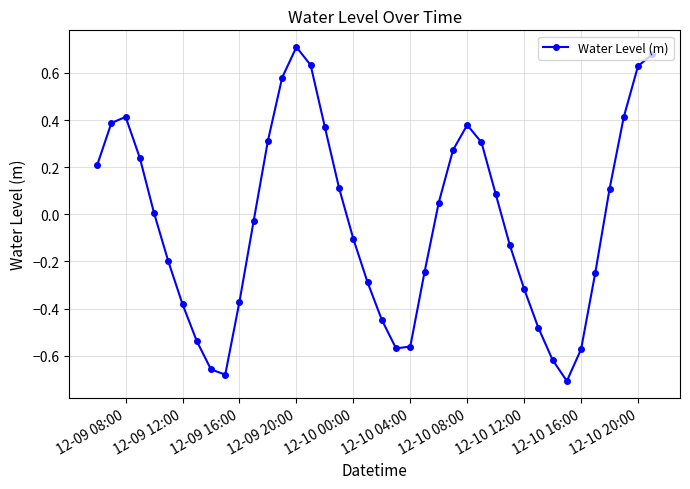

What is the difference between the maximum and second lowest values?

1.4